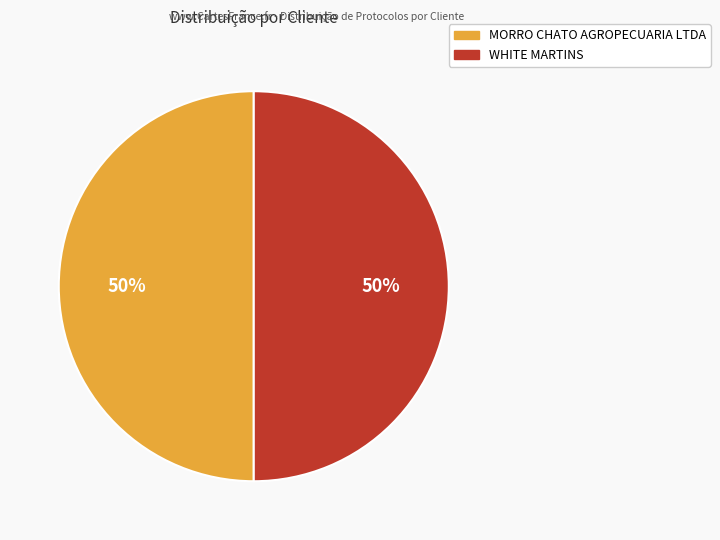

Is the sum of WHITE MARTINS and MORRO CHATO AGROPECUARIA LTDA greater than half?

Yes